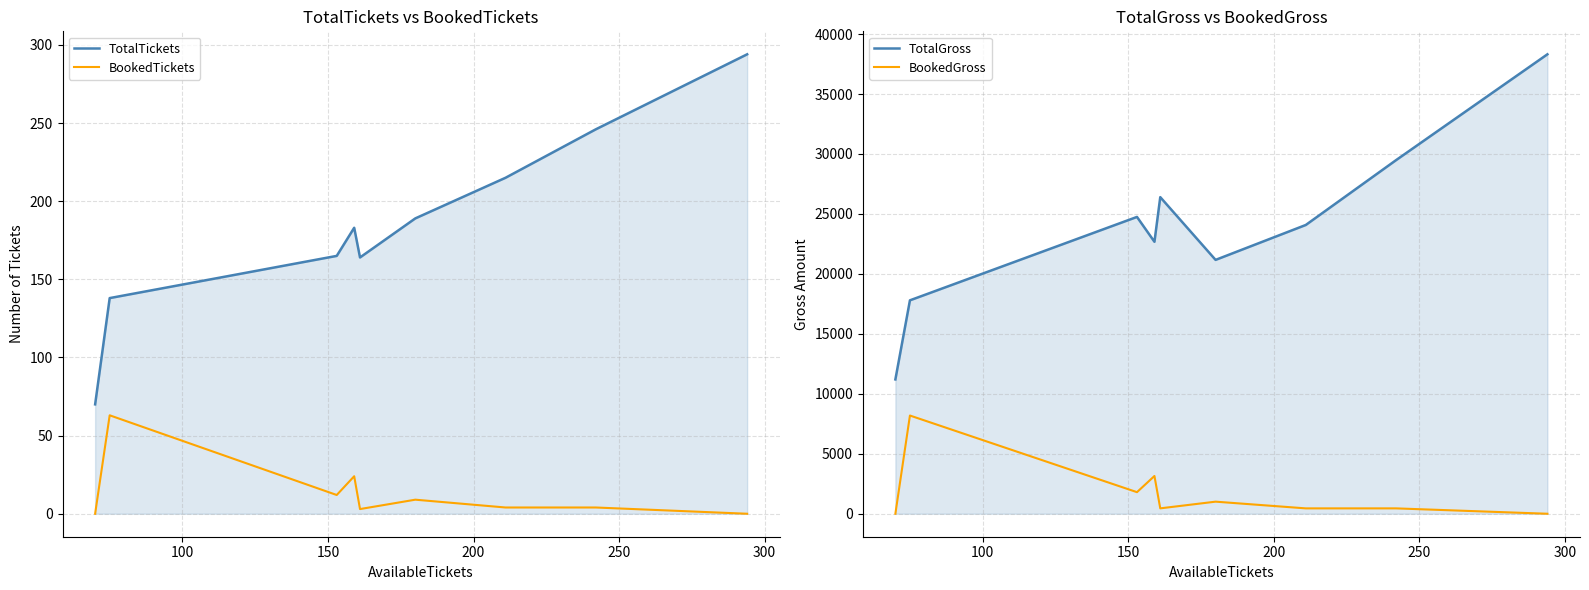

True or false: TotalGross and BookedTickets intersect in this chart.

False